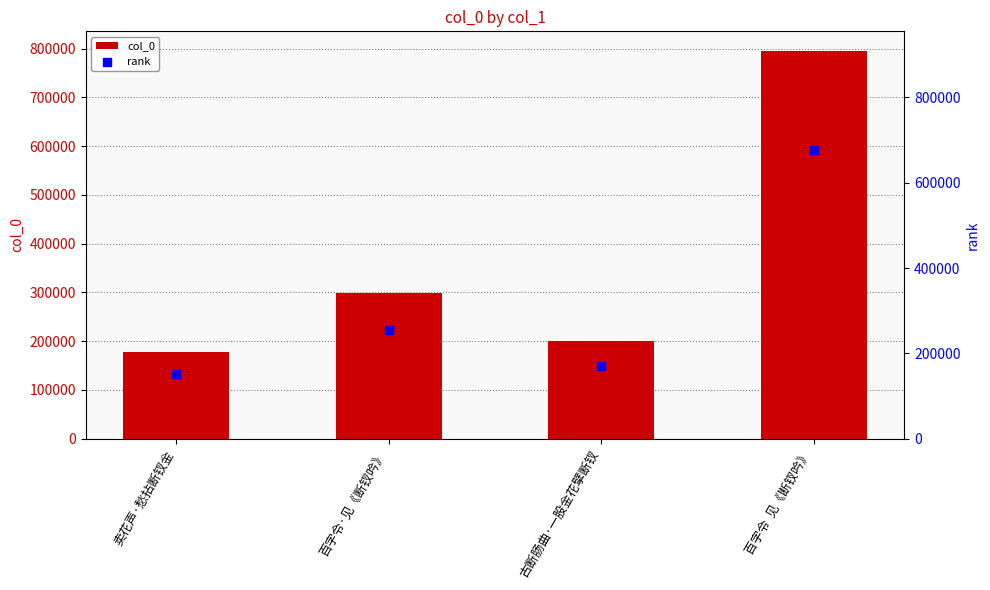

What are all the series names shown in the legend?

col_0, rank